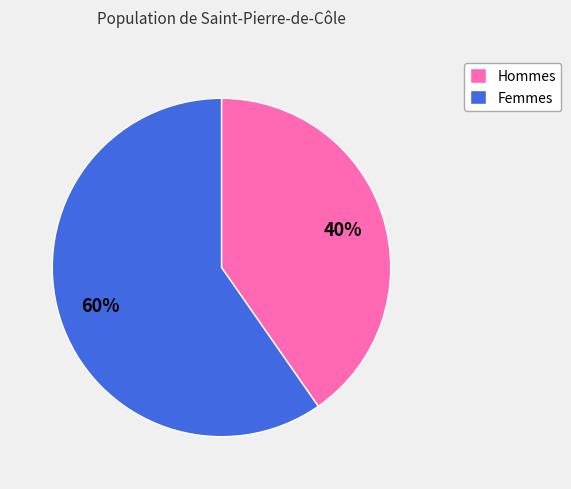

To the nearest percent, what is the average slice percentage?

50%